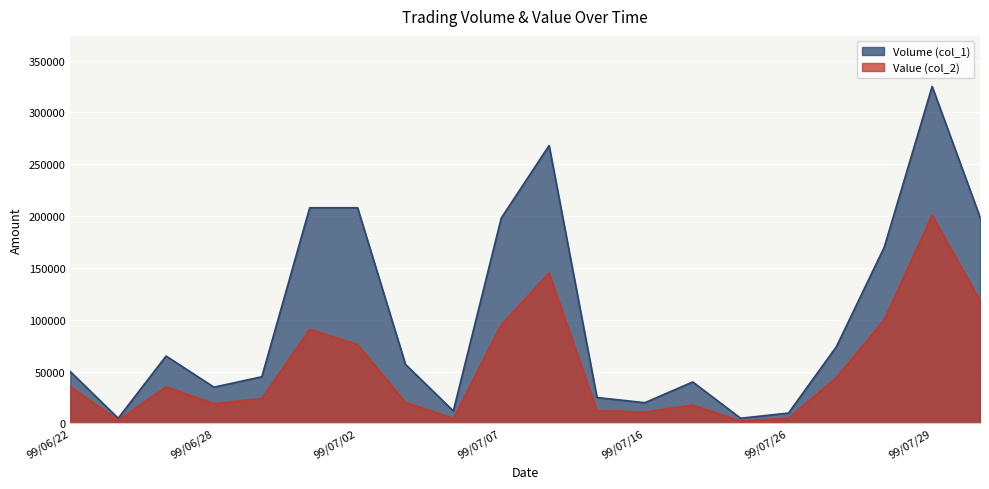

What is the label of the 18th point from the left?

99/07/28